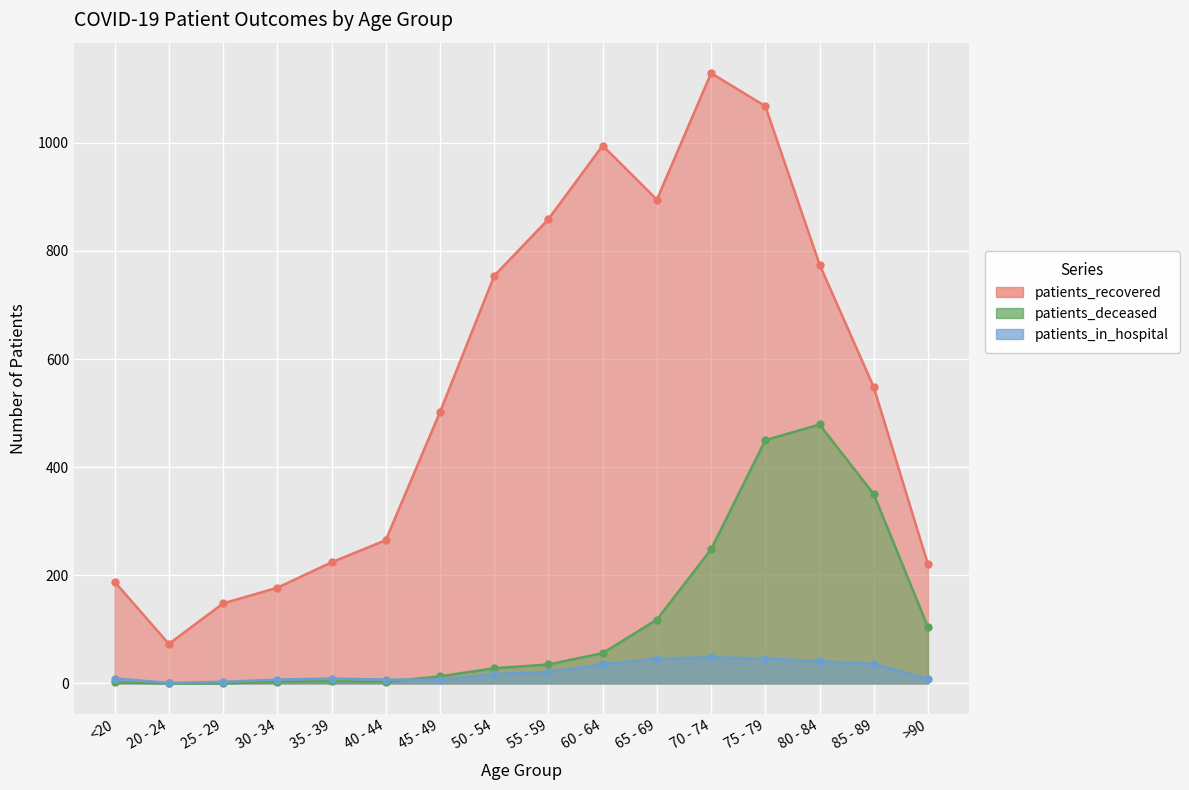

Reading right to left, extract all data points from this chart.

patients_in_hospital: 8	36	41	46	48	46	35	21	17	7	7	9	7	3	1	9
patients_recovered: 220	548	775	1068	1129	895	995	859	754	502	265	224	177	148	73	188
patients_deceased: 104	350	479	450	248	118	56	35	28	13	3	4	3	0	0	2